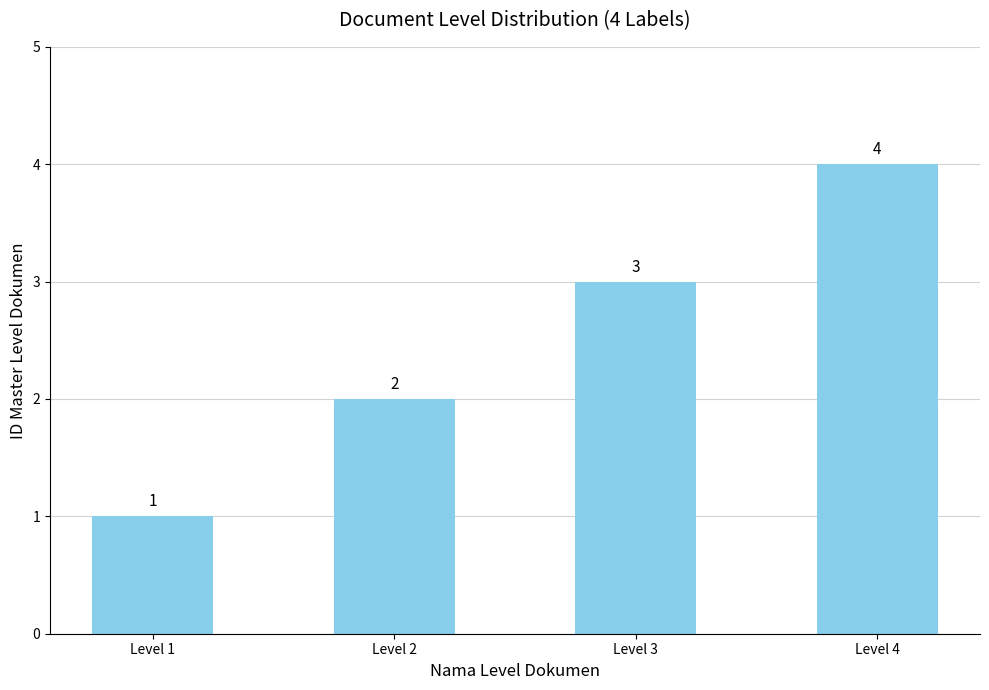

What is the sum of the values at Level 2 and Level 3?

5